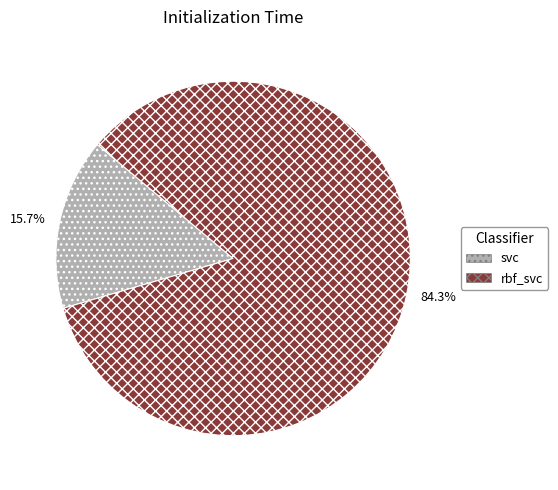

Which category has the biggest portion of the pie?

rbf_svc